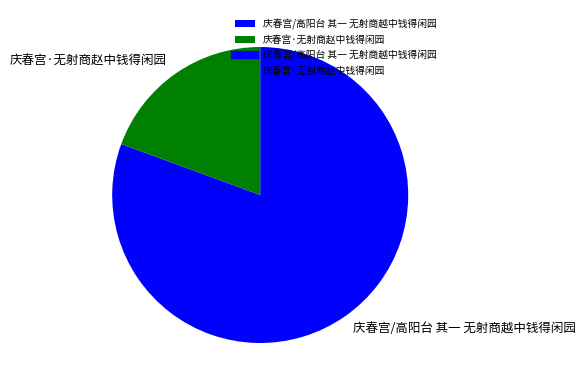

Which has a higher value, 庆春宫/高阳台 其一 无射商越中钱得闲园 or 庆春宫·无射商赵中钱得闲园?

庆春宫/高阳台 其一 无射商越中钱得闲园